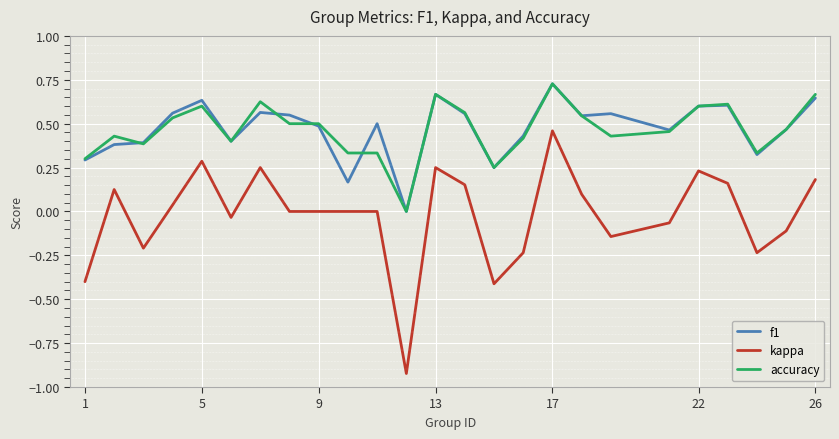

True or false: accuracy and kappa intersect in this chart.

False